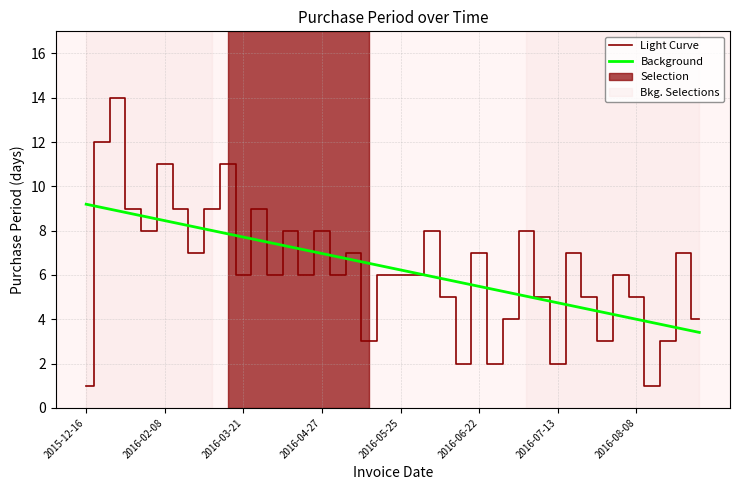

What is the smallest value displayed?

1.0